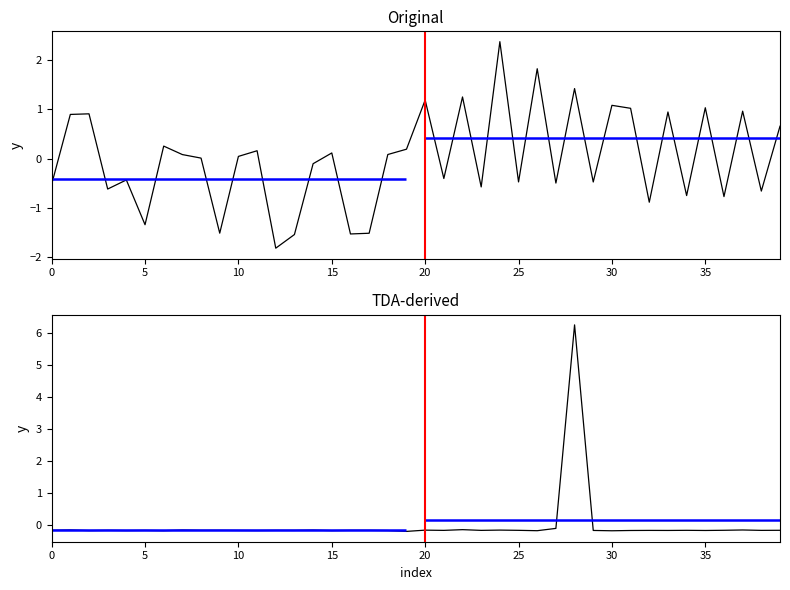

What is the difference between the maximum and second lowest values in the v:0 series?

3.9